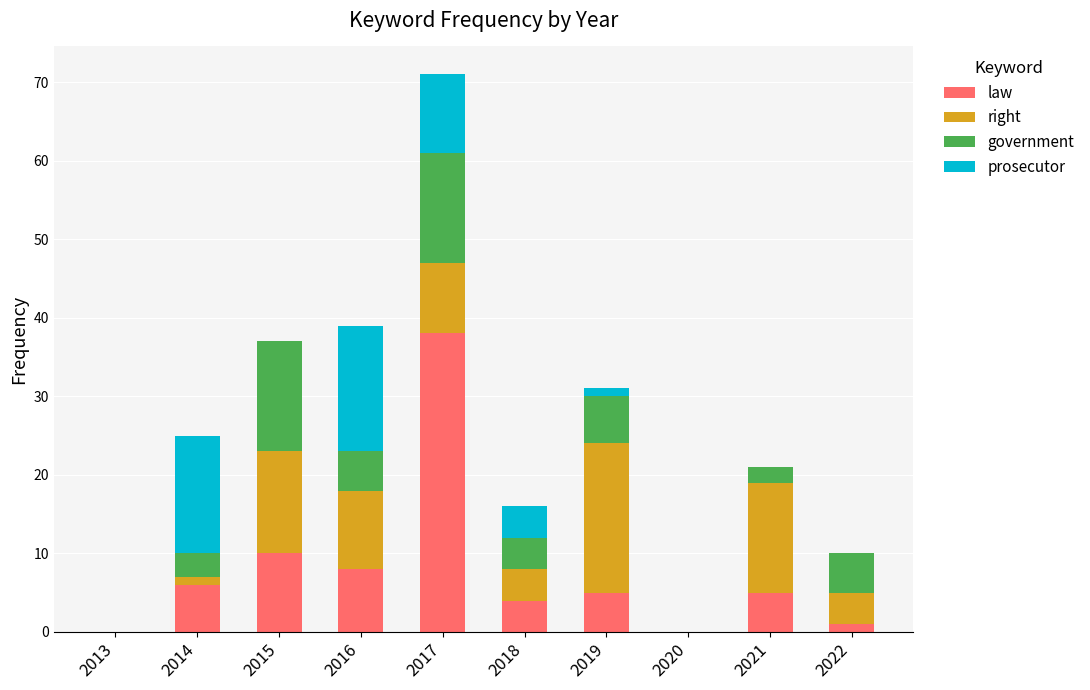

What is the total value across all series at 2021?

21